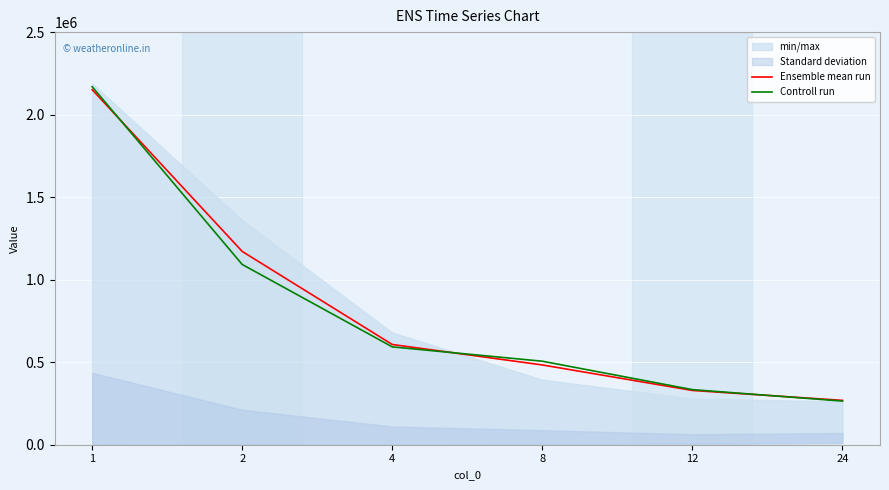

List the labels in order of Ensemble mean run value, largest first.

1, 2, 4, 8, 12, 24